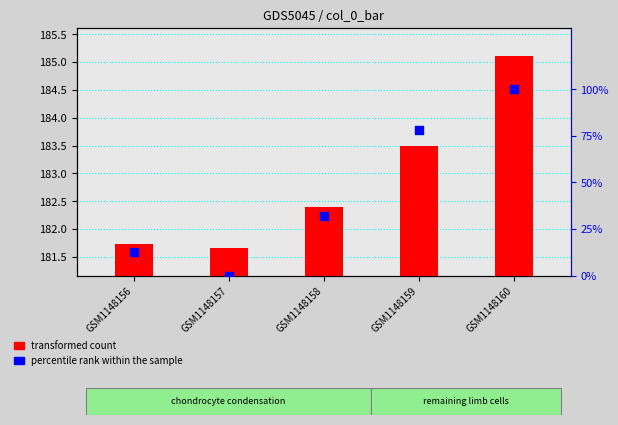

What is the total value across all series at GSM1148156?

194.5